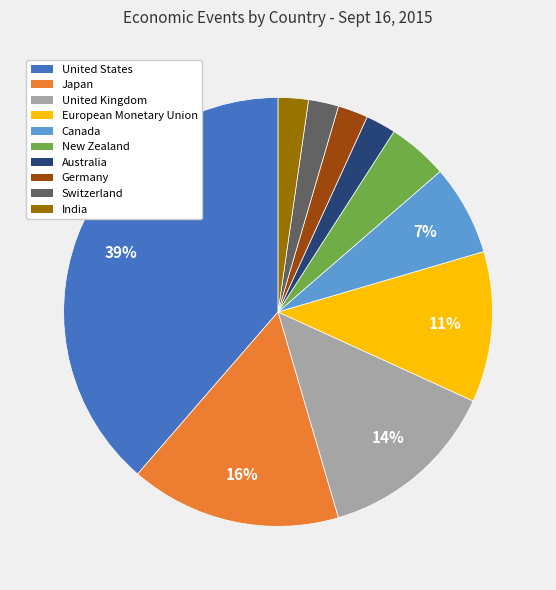

Is it true that European Monetary Union is 11% of the pie?

True